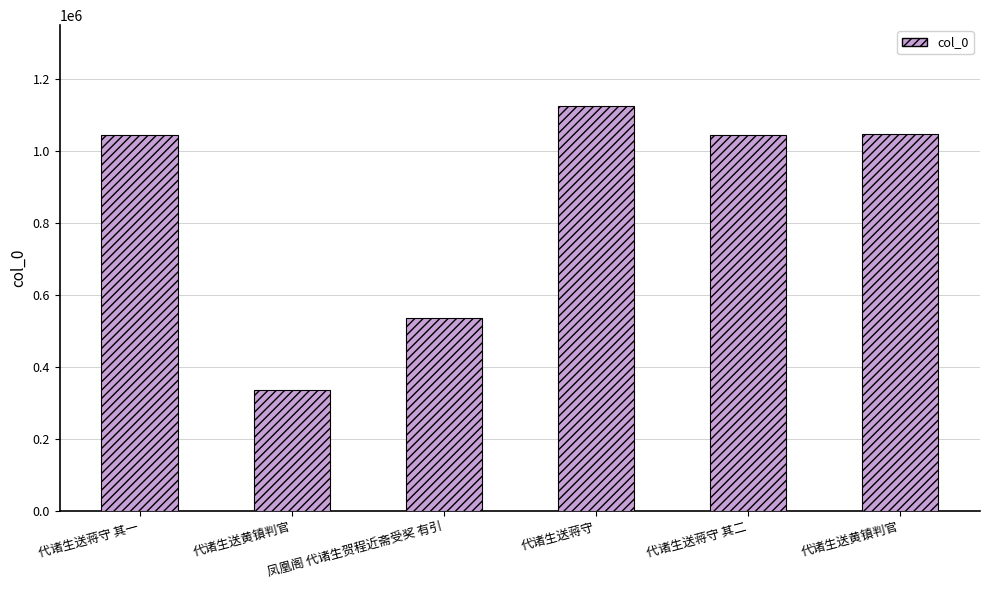

How many data points are less than 1045138?

3